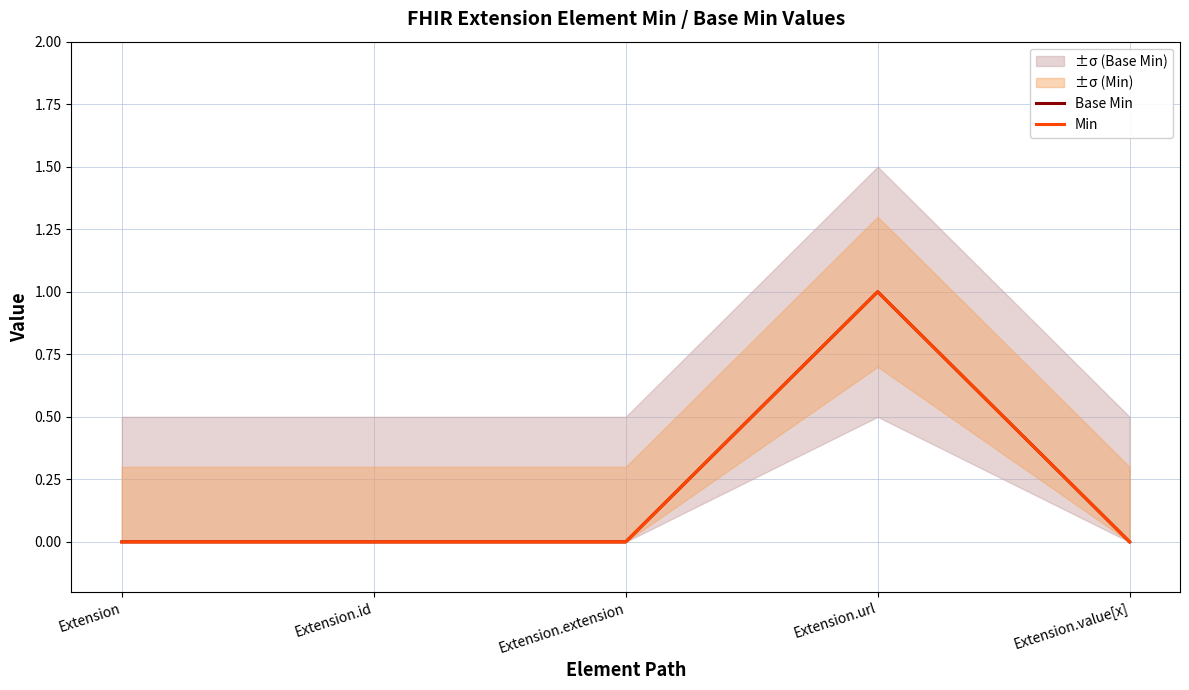

Does the chart display data point markers on the line(s)?

No